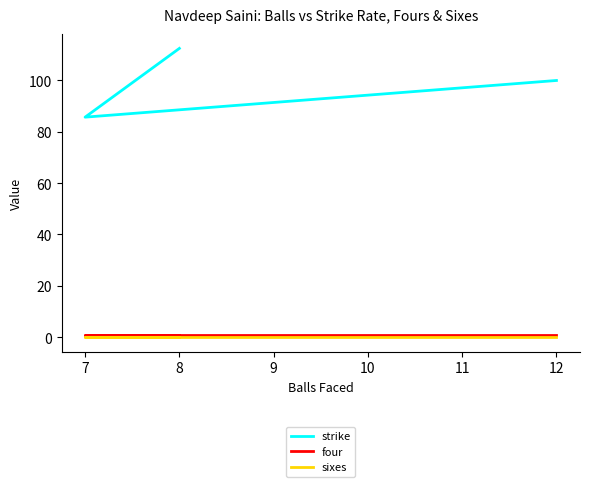

Which series has the largest total across all categories?

strike